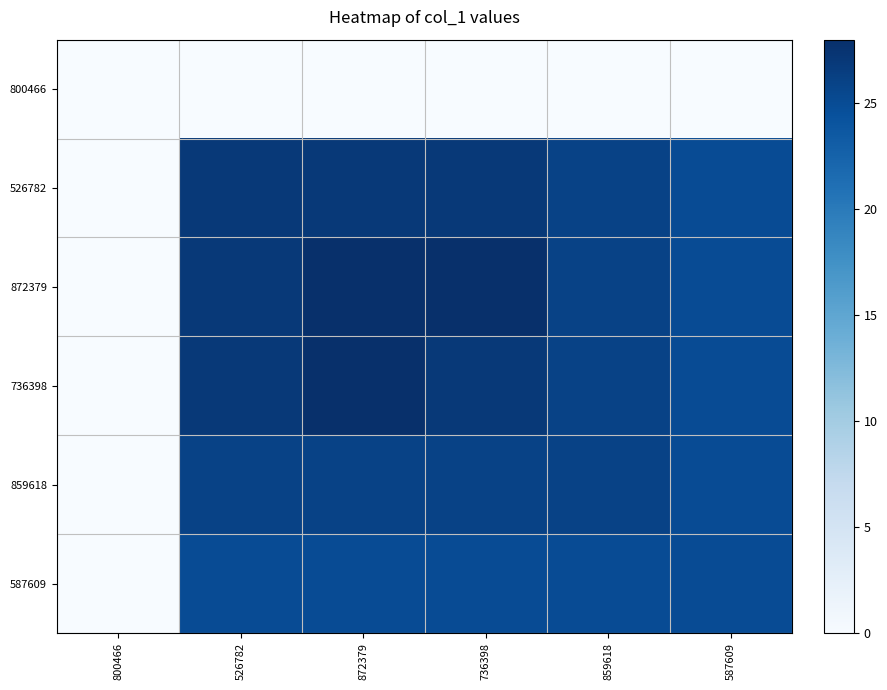

Which has a higher value, 800466 or 859618?

800466